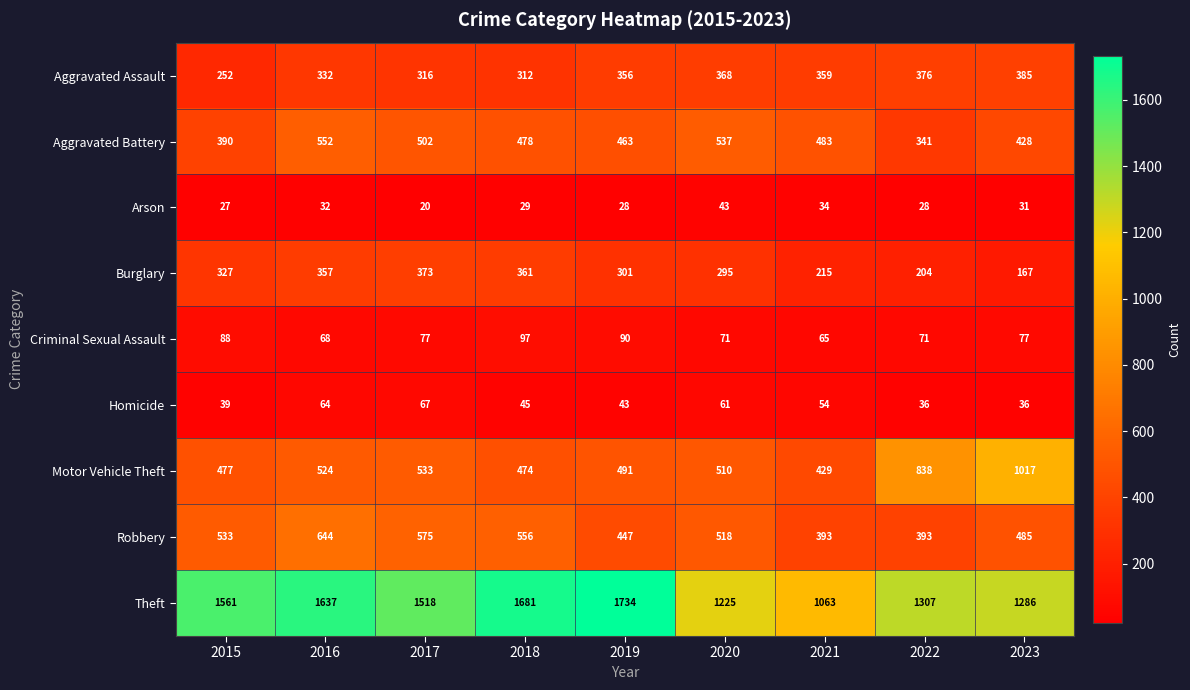

How many series are shown in this chart?

9